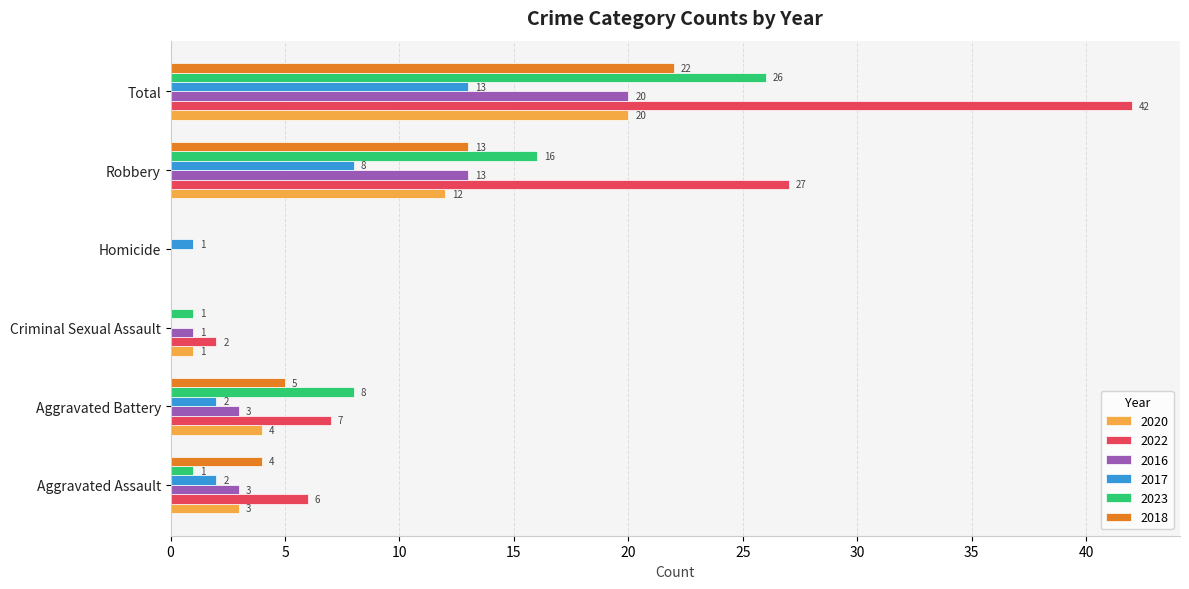

The value of 2020 at Homicide is 7. True or false?

False